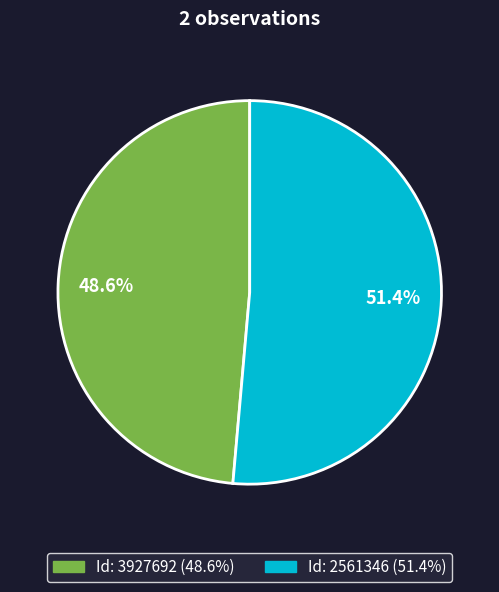

Is there a majority slice in this chart?

Yes